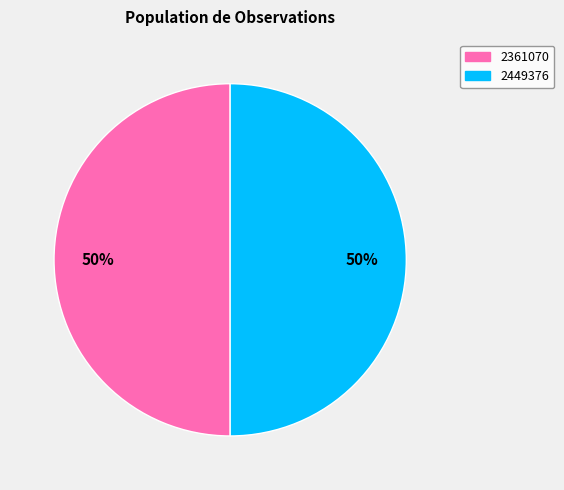

Is it true that 2361070 is 39% of the pie?

False